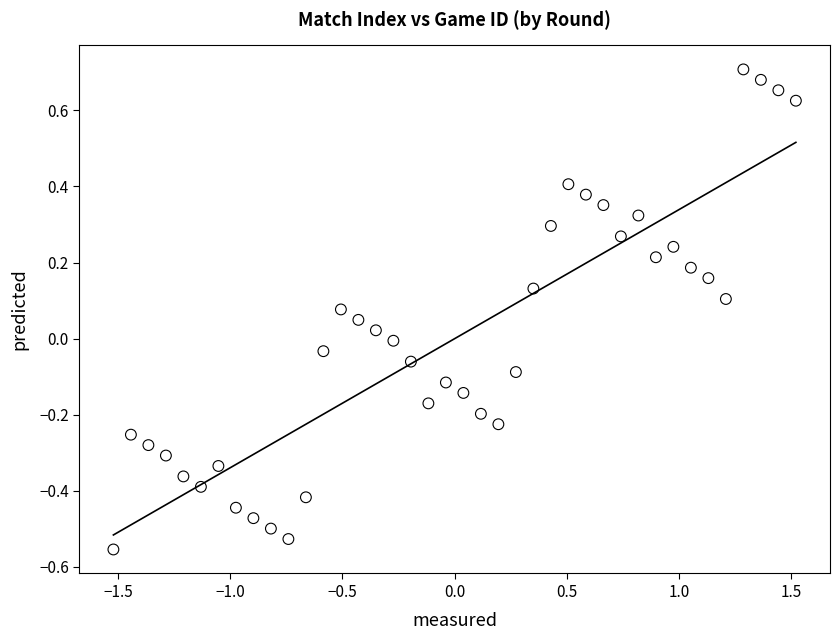

What is the range of Y values (max minus min)?

1.3